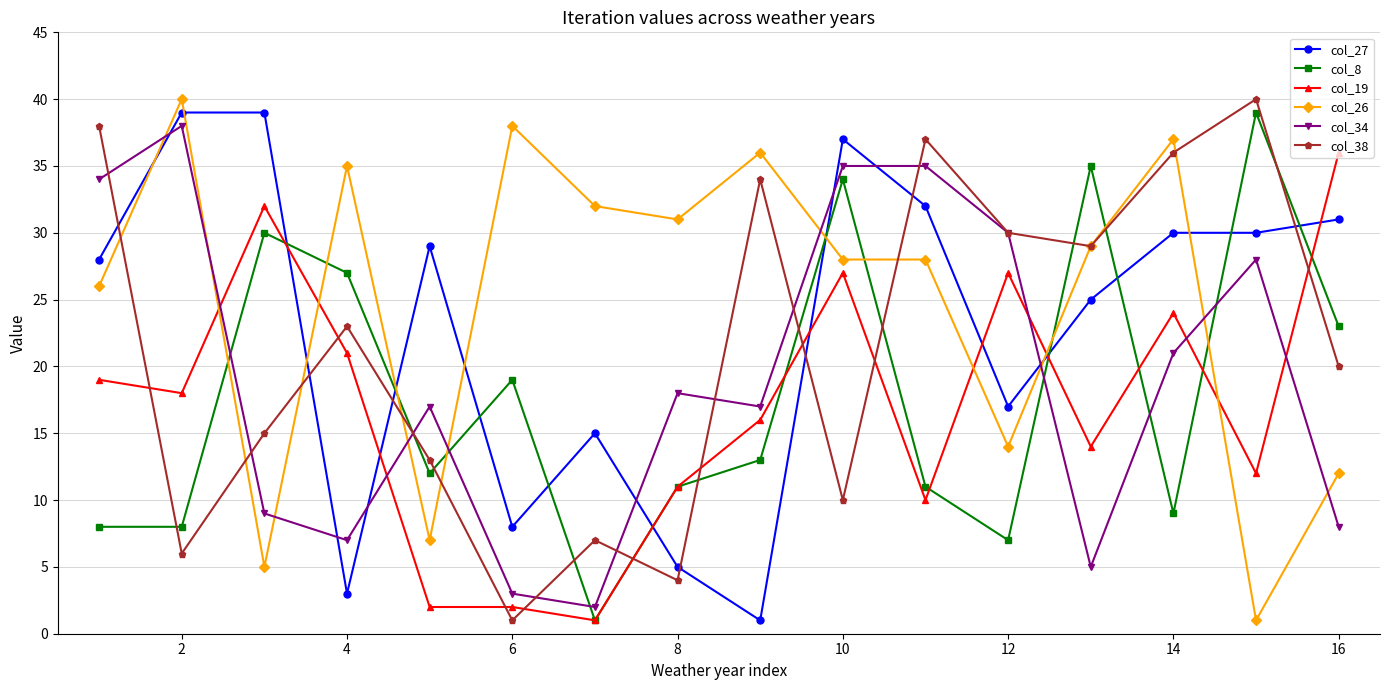

Reading left to right, what are all the values shown in this chart?

col_27: 28	39	39	3	29	8	15	5	1	37	32	17	25	30	30	31
col_8: 8	8	30	27	12	19	1	11	13	34	11	7	35	9	39	23
col_19: 19	18	32	21	2	2	1	11	16	27	10	27	14	24	12	36
col_26: 26	40	5	35	7	38	32	31	36	28	28	14	29	37	1	12
col_34: 34	38	9	7	17	3	2	18	17	35	35	30	5	21	28	8
col_38: 38	6	15	23	13	1	7	4	34	10	37	30	29	36	40	20